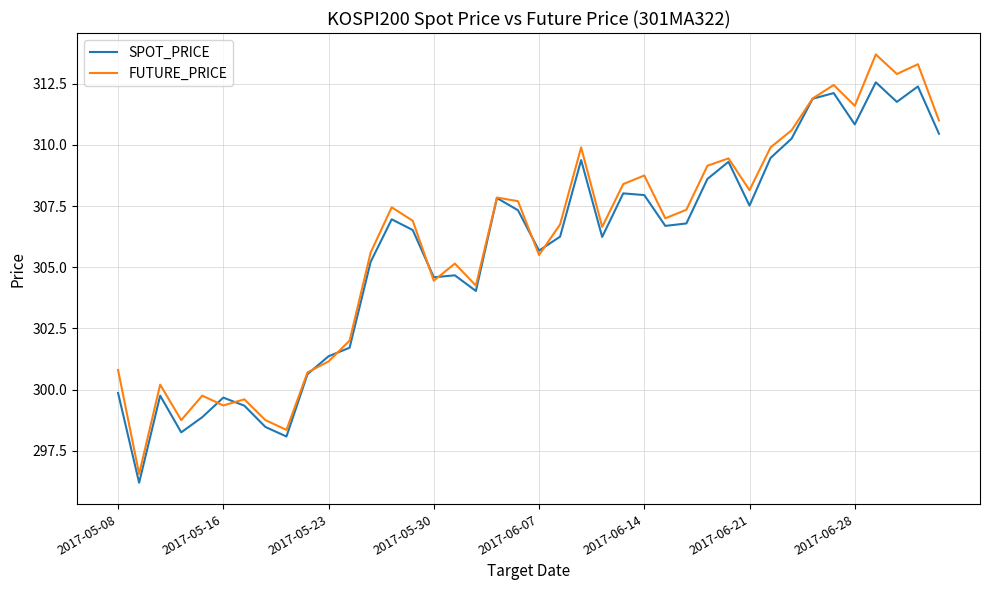

Rank the series by their maximum value, from highest to lowest.

FUTURE_PRICE, SPOT_PRICE